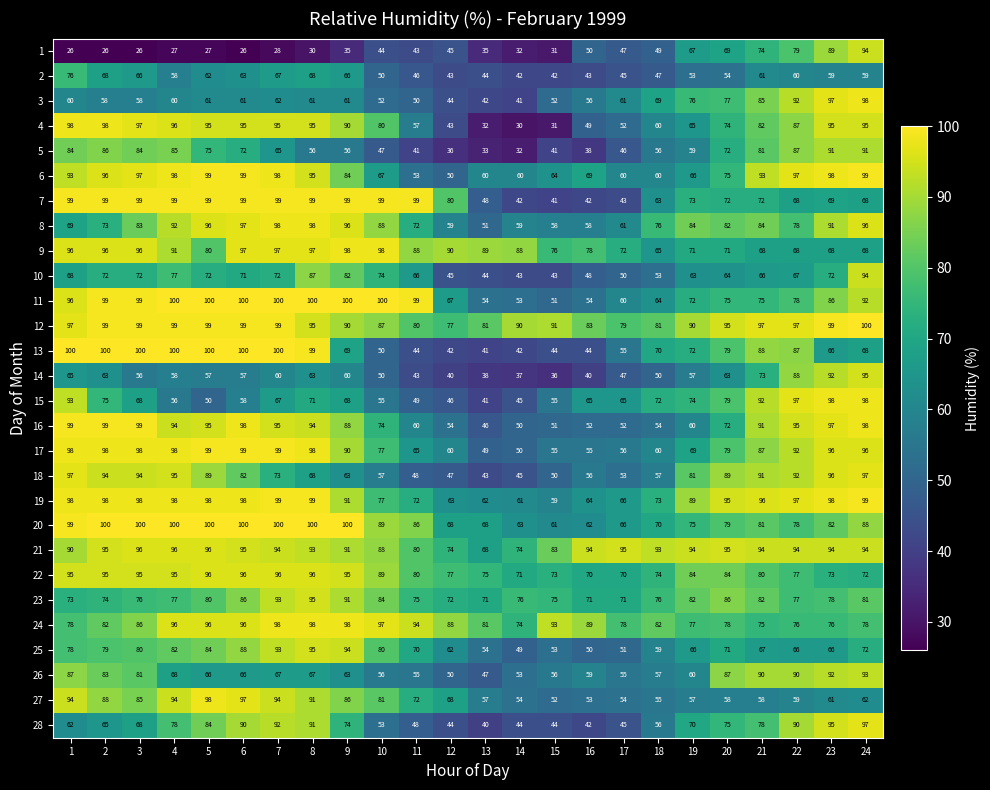

Count the number of data series in this chart.

28